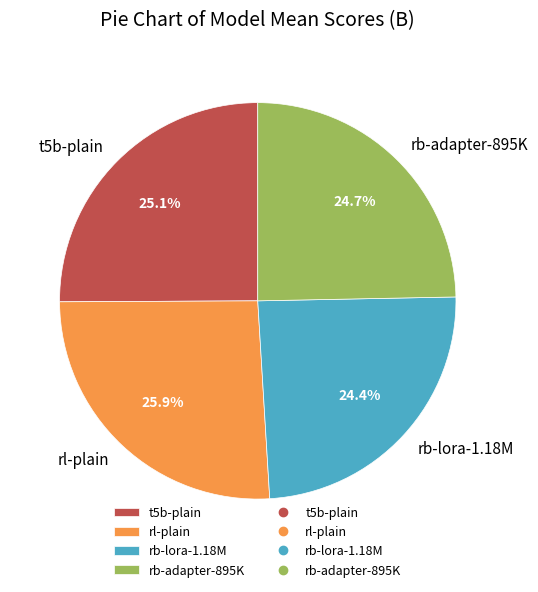

True or false: t5b-plain accounts for 35% of the total.

False